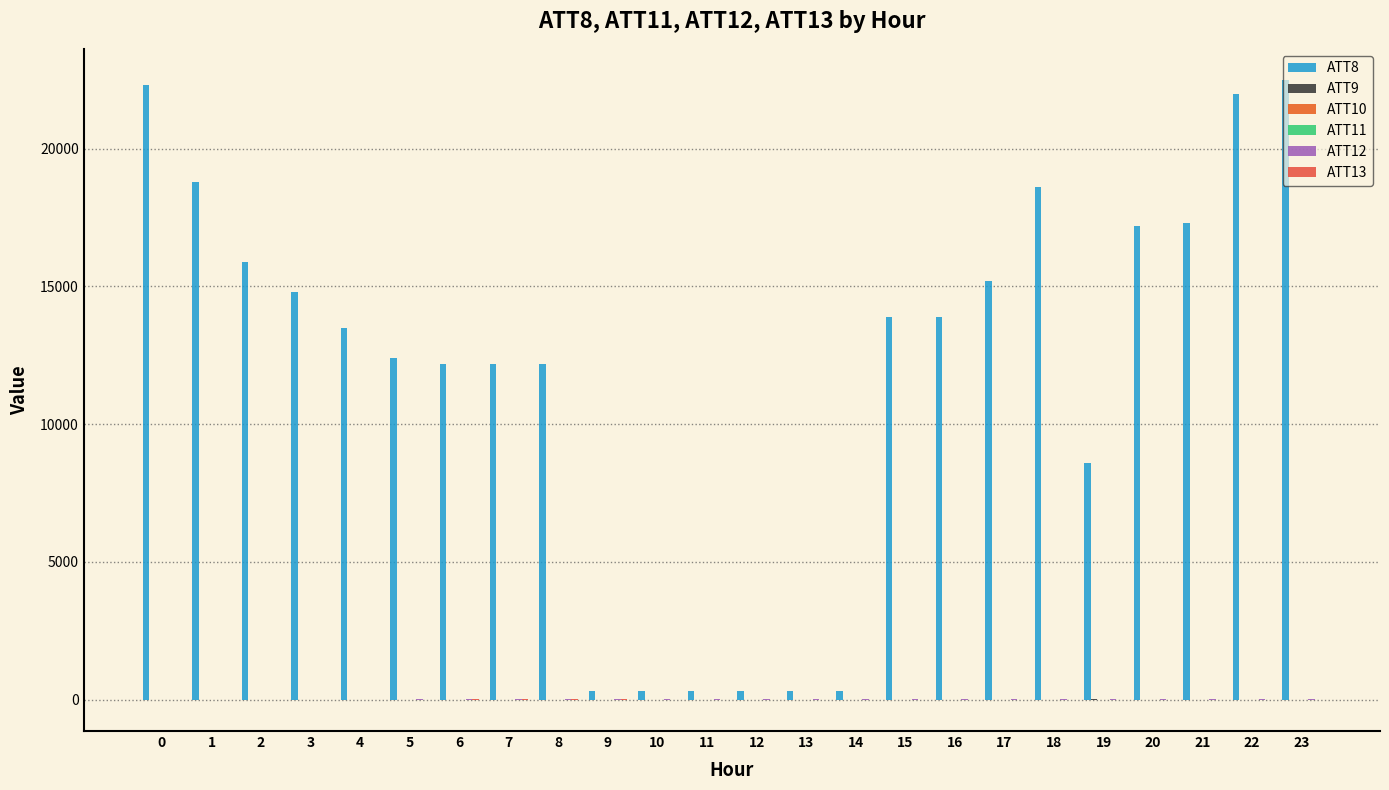

Reading right to left, what are all the values shown in this chart?

ATT8: 22500.0	22000.0	17300.0	17200.0	8600.0	18600.0	15200.0	13900.0	13900.0	300.0	300.0	300.0	300.0	300.0	300.0	12200.0	12200.0	12200.0	12400.0	13500.0	14800.0	15900.0	18800.0	22300.0
ATT9: -10.0	-10.0	-10.0	-10.0	22.9	-10.0	-10.0	-10.0	-10.0	-10.0	-10.0	-10.0	-10.0	-10.0	-10.0	-10.0	-10.0	-10.0	-10.0	-10.0	-10.0	-10.0	-10.0	-10.0
ATT10: -10.0	-10.0	-10.0	-10.0	-10.0	-10.0	-10.0	-10.0	-10.0	-10.0	-10.0	-10.0	-10.0	-10.0	-10.0	-10.0	-10.0	-10.0	-10.0	-10.0	-10.0	-10.0	-10.0	-10.0
ATT11: 5.4	4.5	5.0	4.8	5.4	3.9	4.6	2.3	1.6	1.8	1.4	1.4	1.8	1.8	2.2	2.4	2.2	2.9	2.7	2.9	3.3	2.6	2.1	5.0
ATT12: 16.6	16.6	14.9	15.6	13.9	15.6	15.0	15.3	16.2	15.9	15.4	14.4	14.6	14.2	14.5	14.2	12.1	10.9	9.6	7.0	5.6	3.2	2.7	3.1
ATT13: -4.3	-6.9	-6.8	-5.7	-5.8	-9.7	-10.5	-8.1	-5.5	0.6	2.9	5.1	5.4	6.7	8.6	10.1	9.9	8.7	8.3	5.4	2.3	0.0	-2.7	-3.0